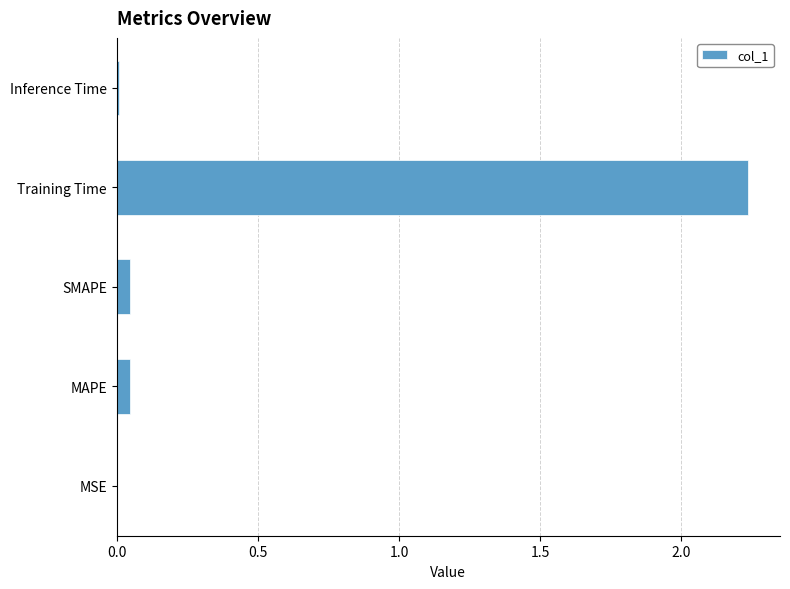

Which has a higher value, Training Time or Inference Time?

Training Time